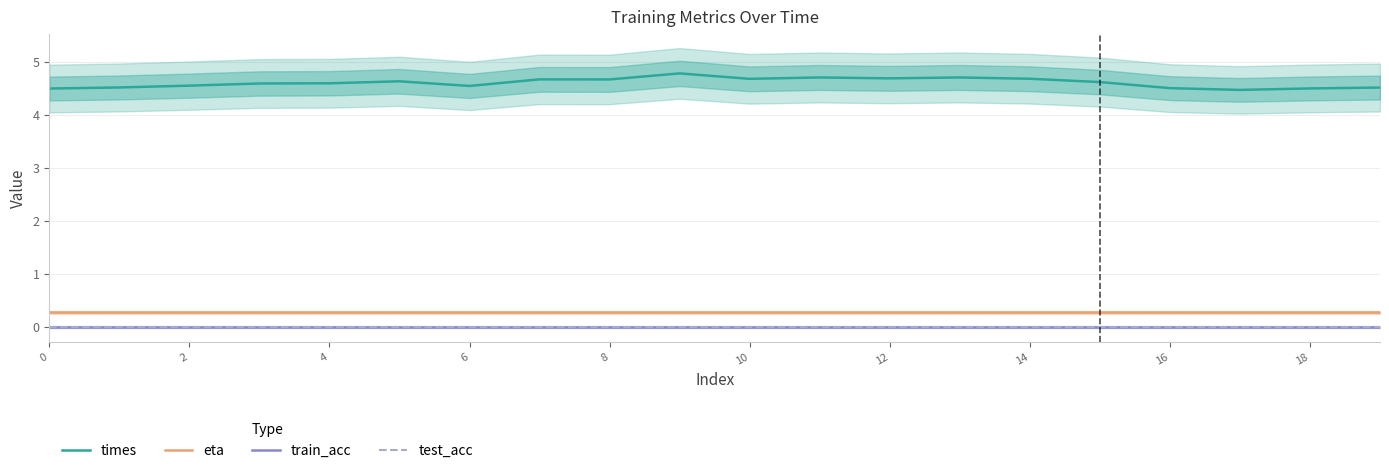

True or false: test_acc and eta intersect in this chart.

False